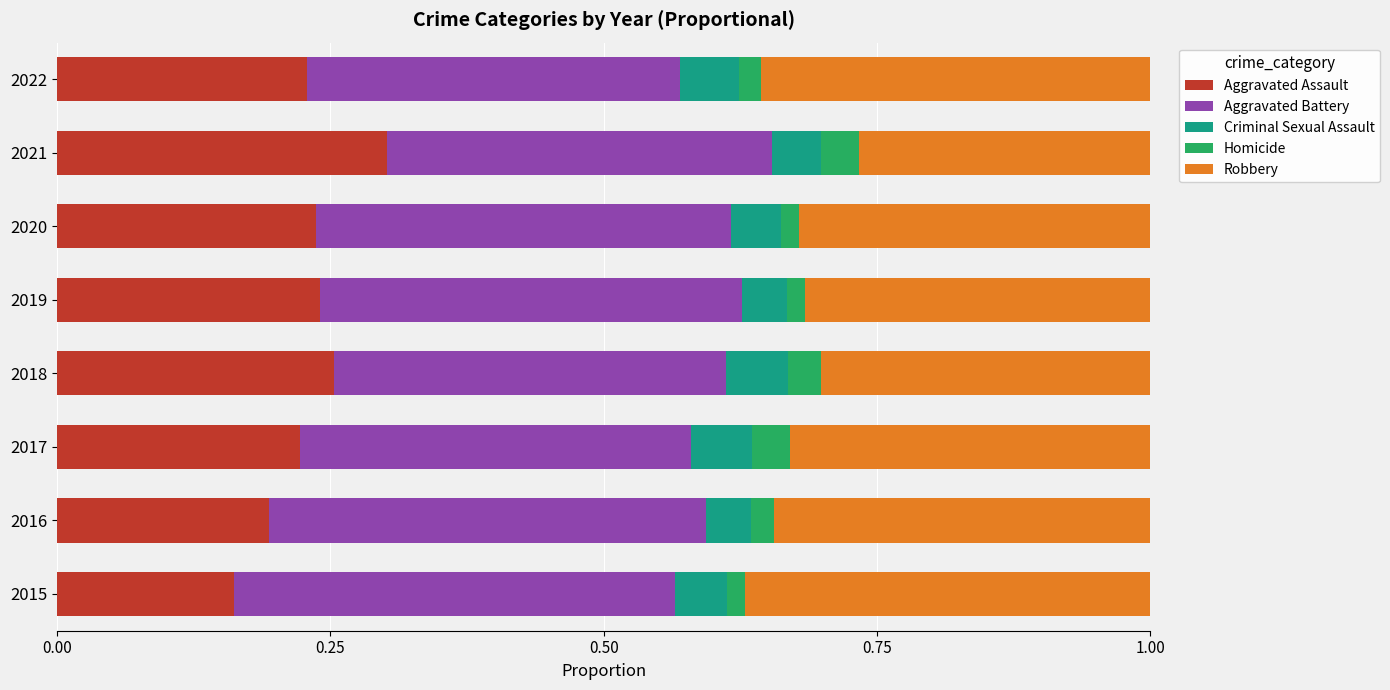

Count the number of categories in the chart.

8